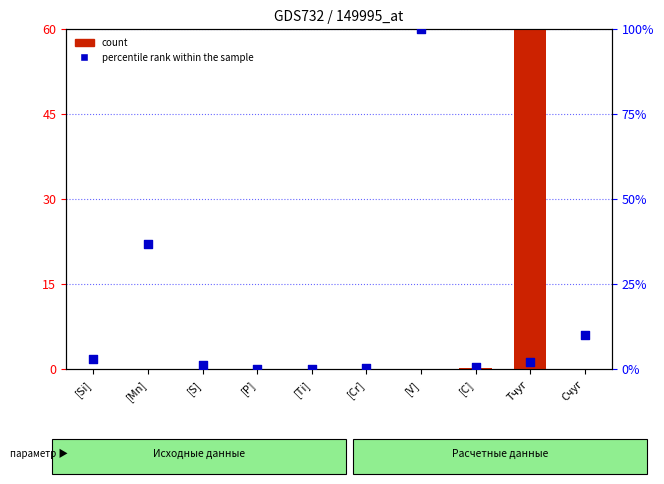

Which series has the largest total across all categories?

percentile rank within the sample